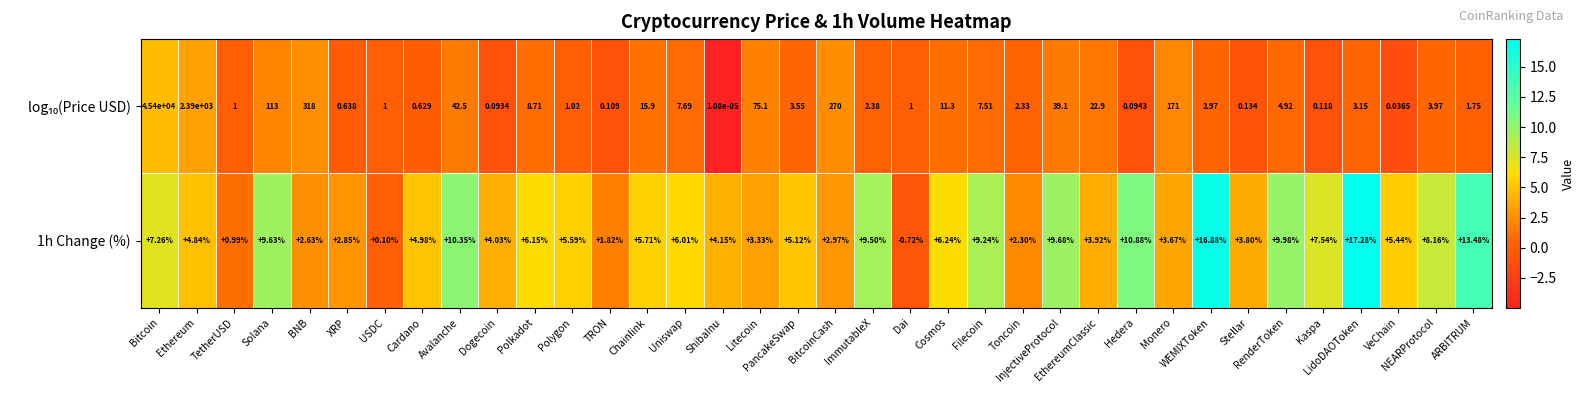

How many series are shown in this chart?

2